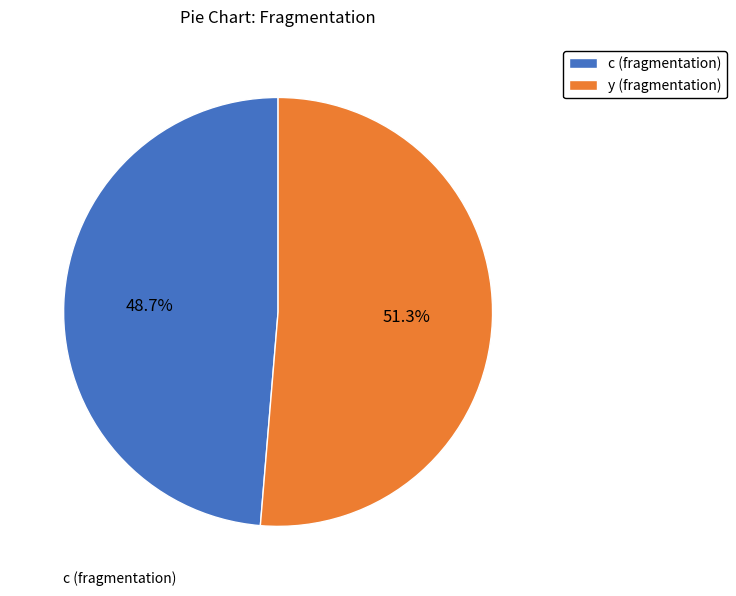

Rank the categories by value from highest to lowest.

y (fragmentation), c (fragmentation)